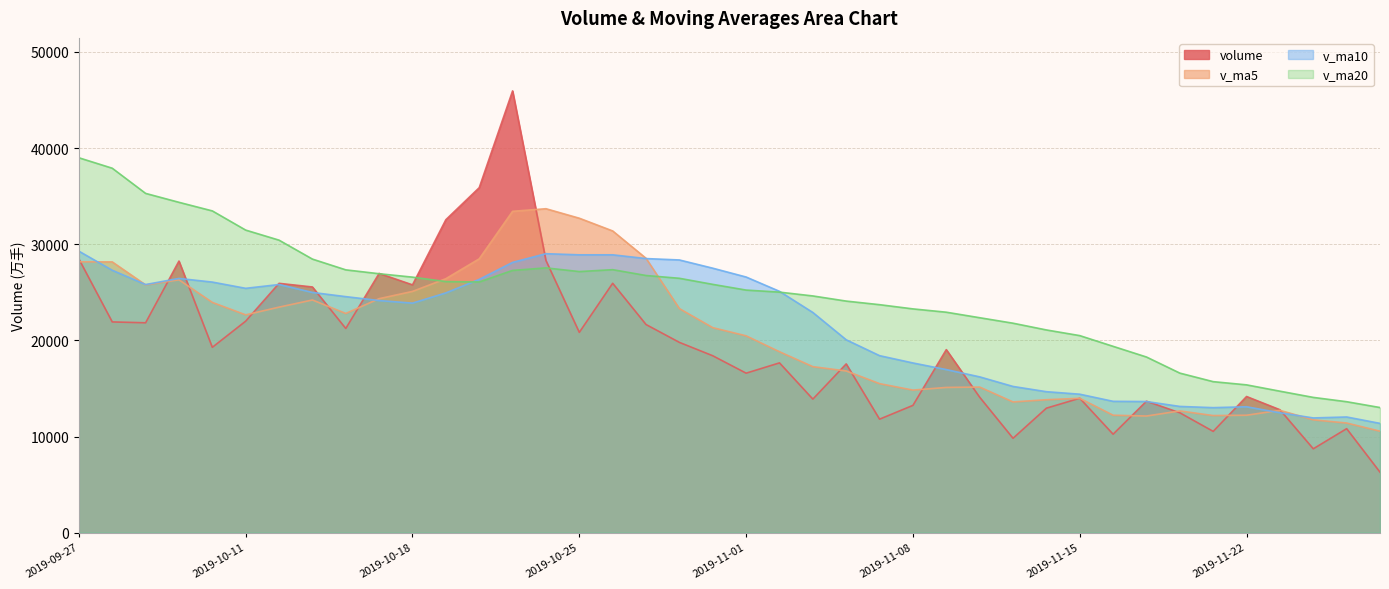

Between 2019-10-30 and 2019-11-12, which series saw the biggest shift?

v_ma10